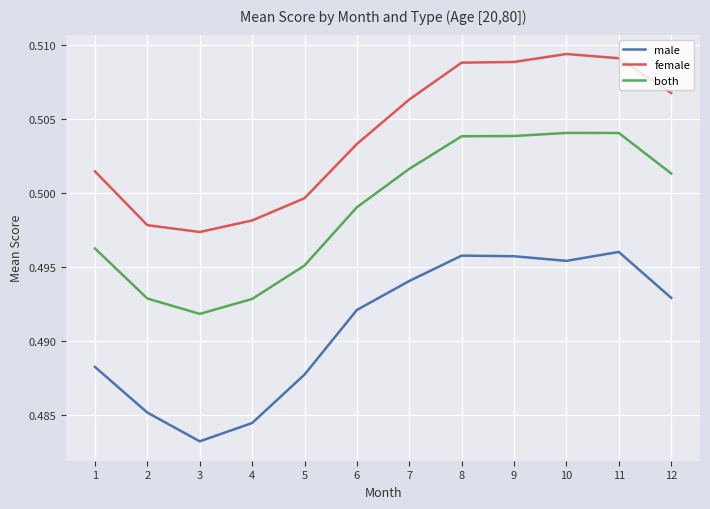

True or false: both has a value of 0.1 at 1.

False